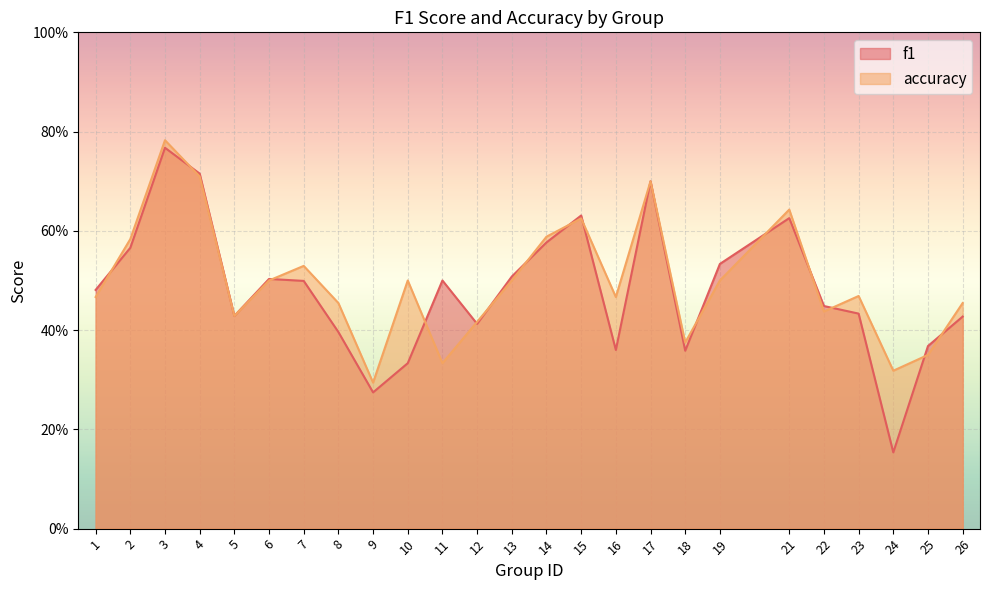

What is the value of the accuracy point at the 24th from the left?

0.3